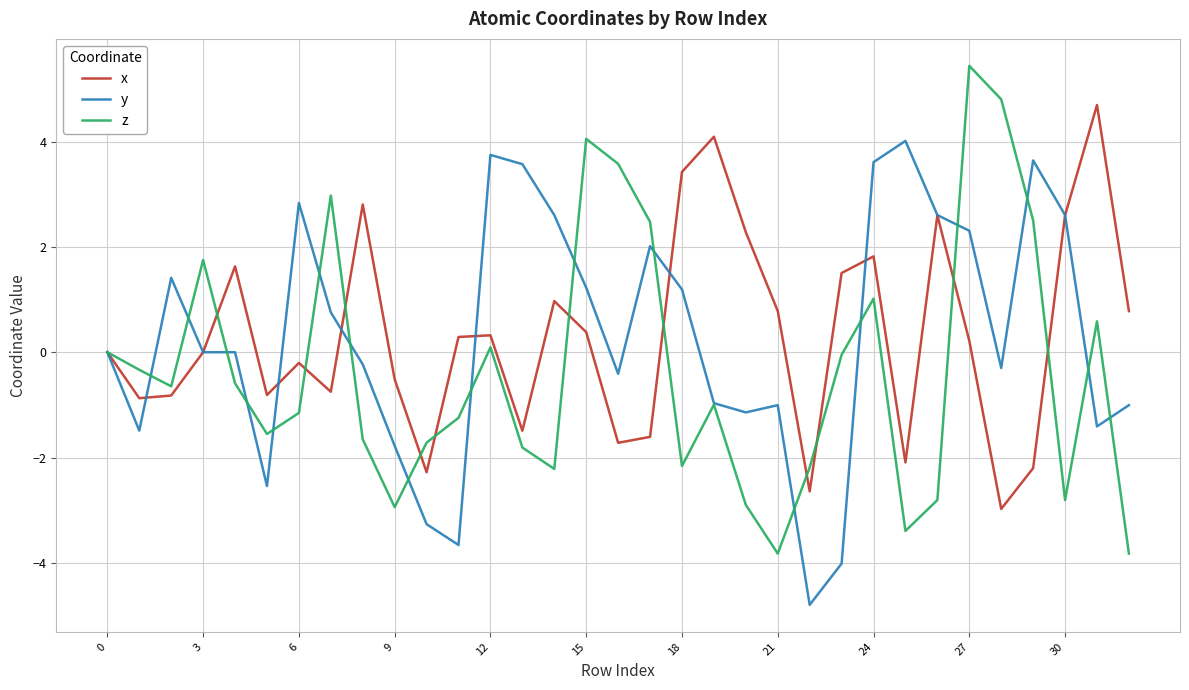

List the series in order of their peak value, lowest first.

y, x, z